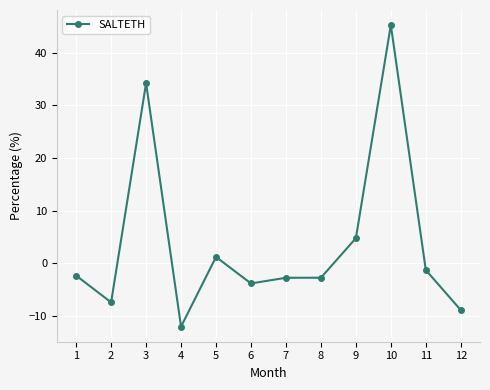

How many values are below -2?

7